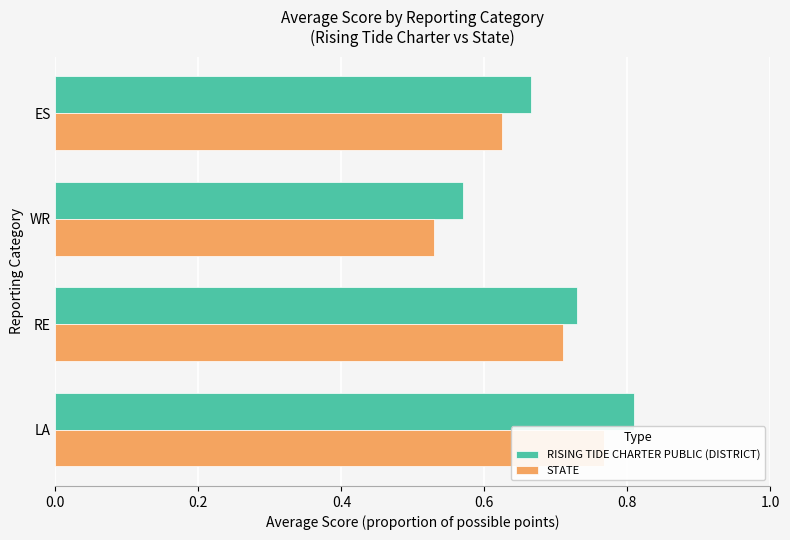

What is the total value across all series at RE?

1.4